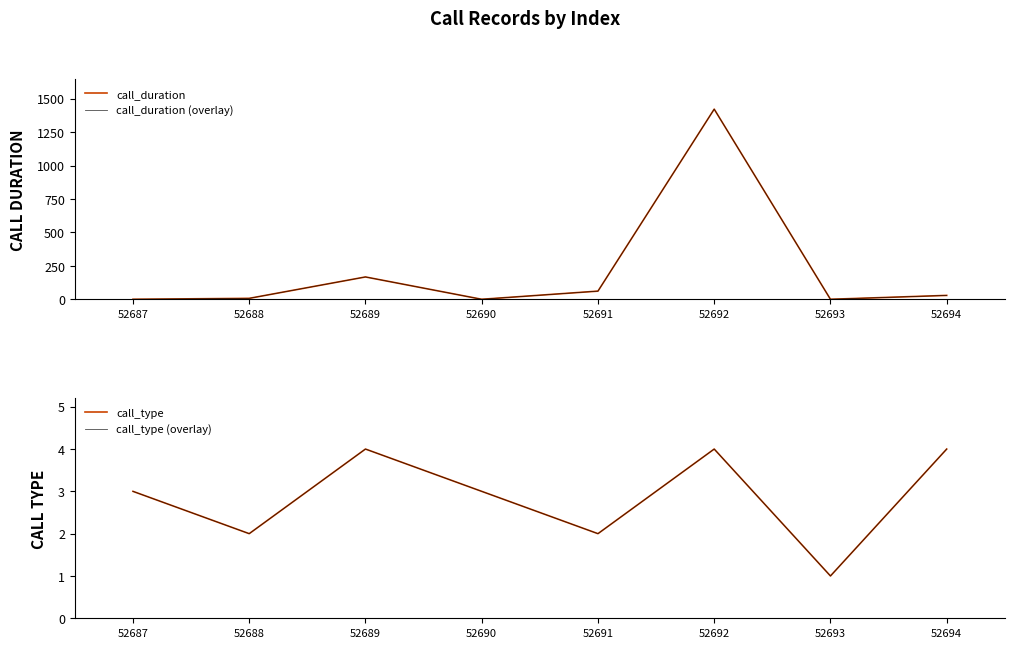

How many call_type (overlay) values are between 2 and 4?

7